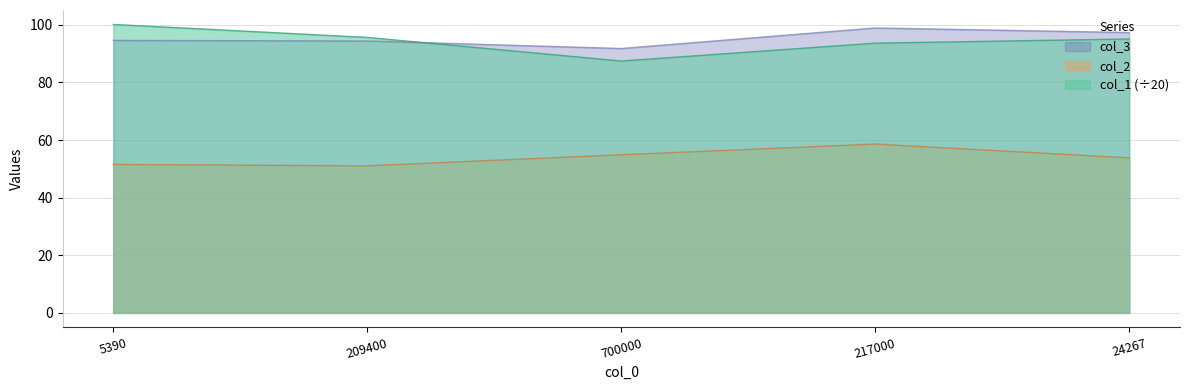

True or false: col_3 and col_2 cross at least once.

False